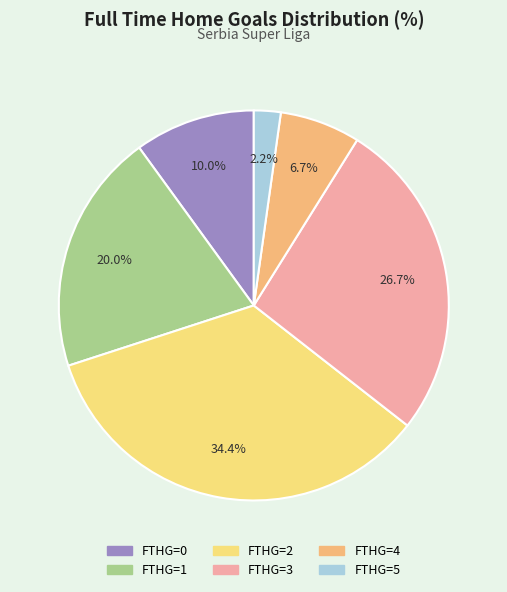

Count the number of slices in the pie.

6